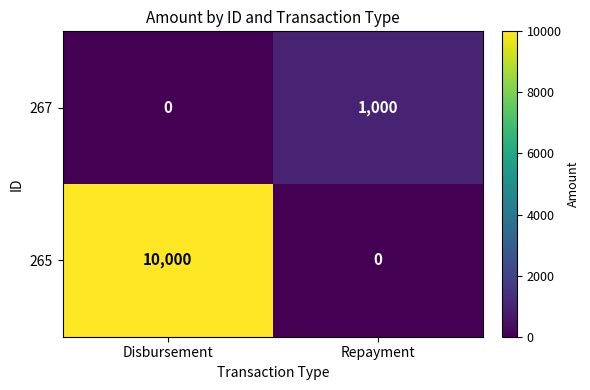

What is the maximum value for 267?

1000